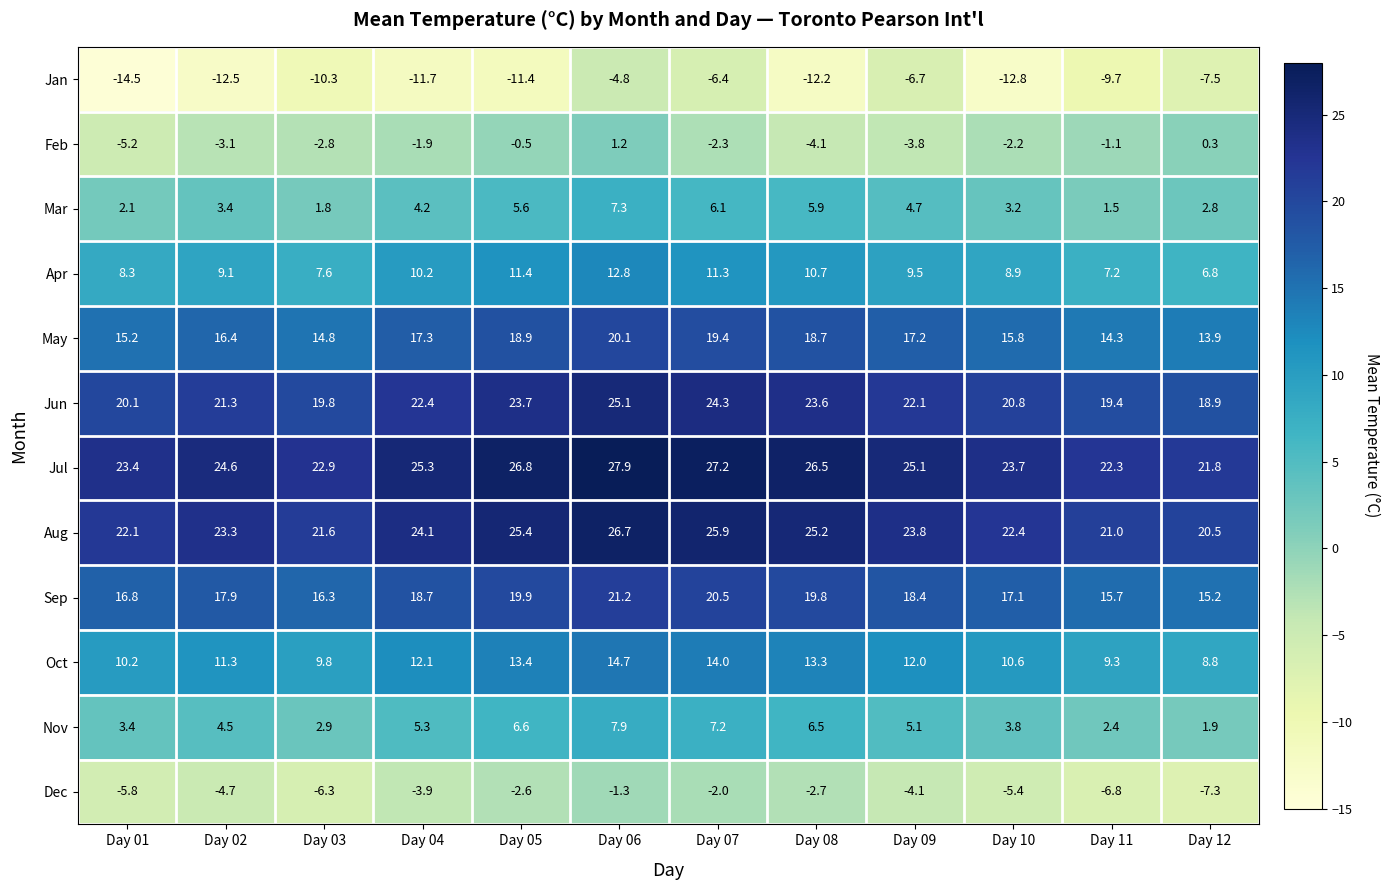

The value of Dec at Day 07 is -2.0. True or false?

True